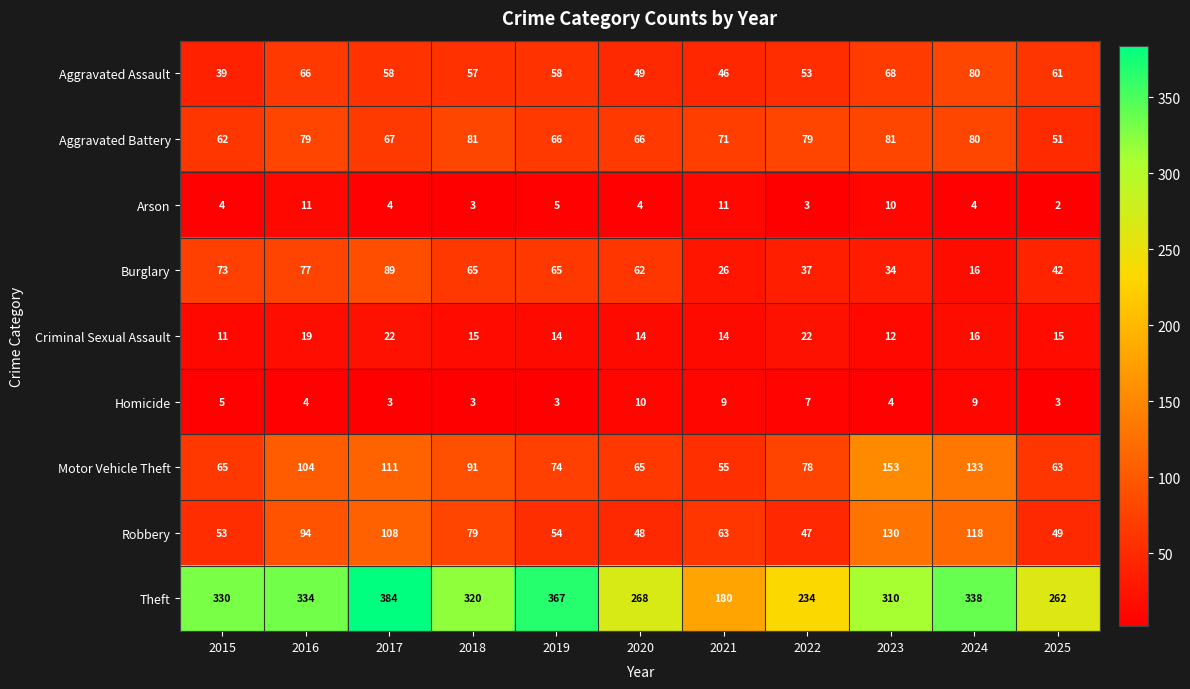

Which series has the widest spread of values?

Theft